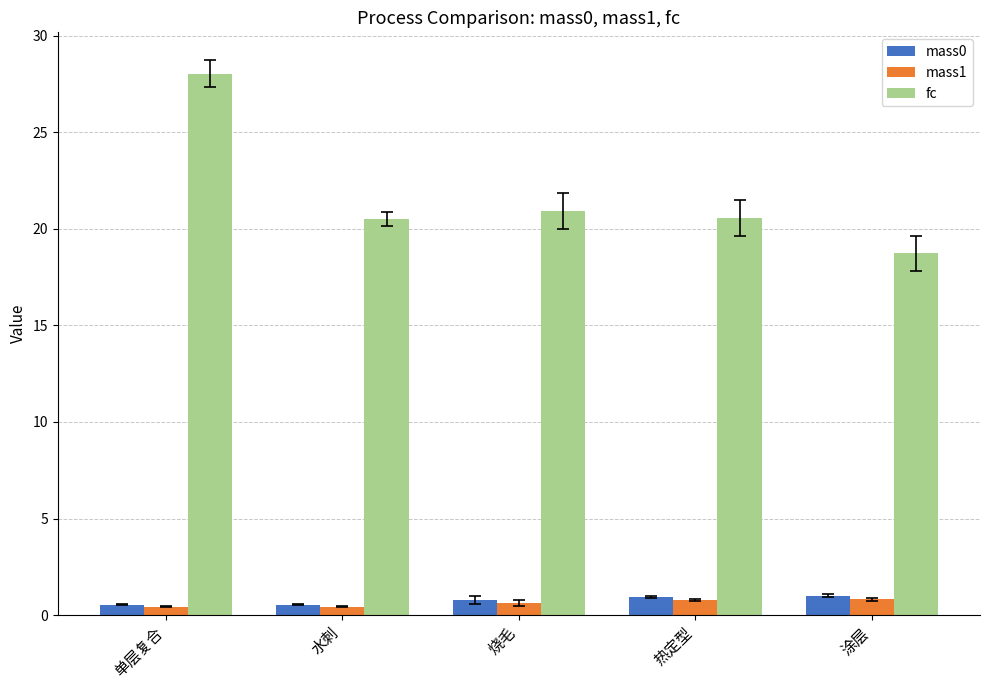

Is it true that fc equals 20.5 at 水刺?

True